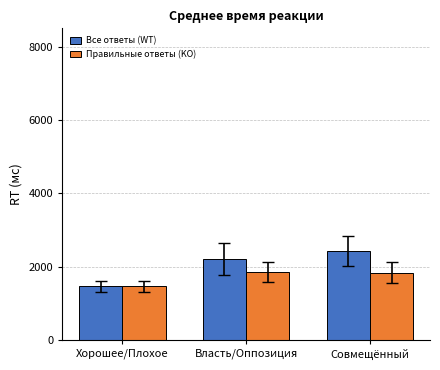

At Совмещённый, list the series in order from largest to smallest.

Все ответы (WT), Правильные ответы (KO)